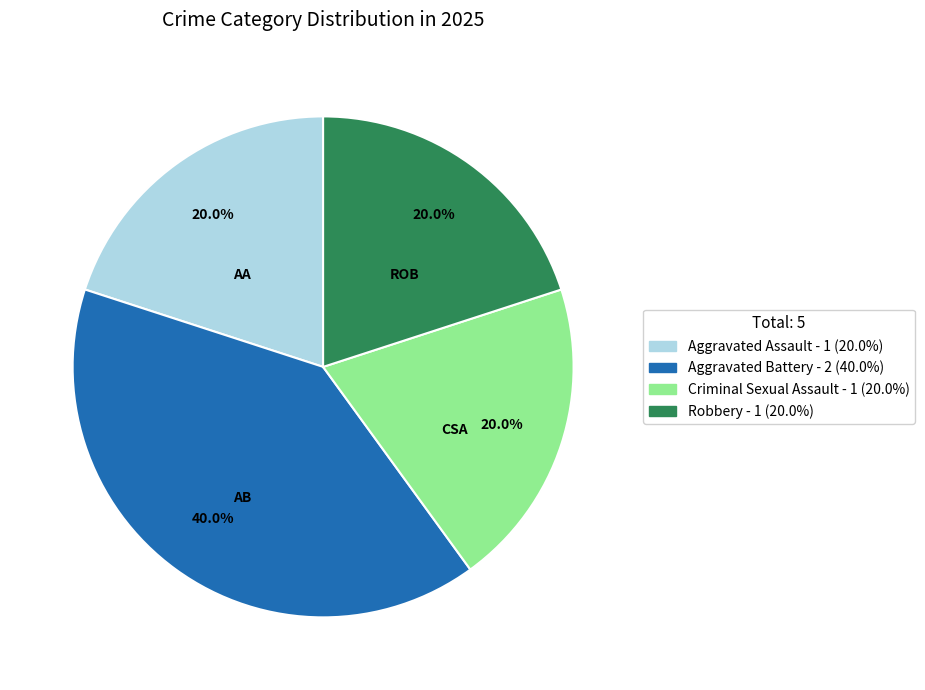

What percentage is the Criminal Sexual Assault slice, to the nearest percent?

20%